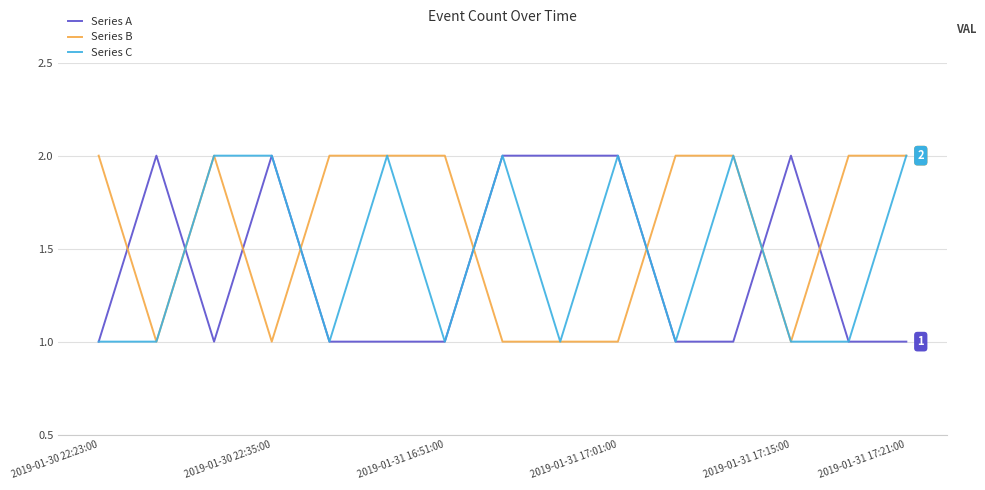

True or false: Series C and Series A cross at least once.

True